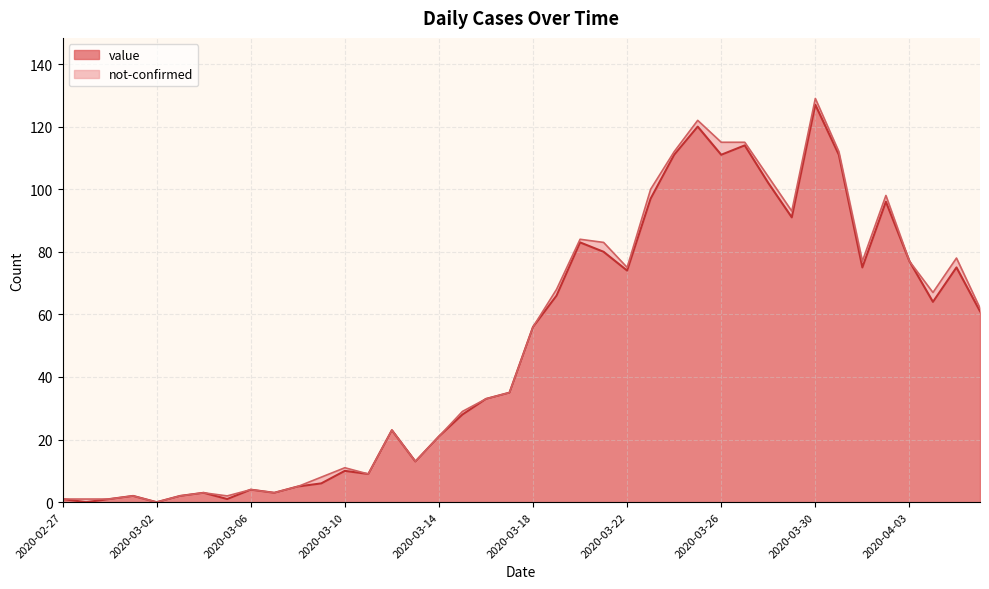

Rank the categories by value from highest to lowest.

2020-03-30, 2020-03-25, 2020-03-27, 2020-03-24, 2020-03-26, 2020-03-31, 2020-03-28, 2020-03-23, 2020-04-02, 2020-03-29, 2020-03-20, 2020-03-21, 2020-04-03, 2020-04-01, 2020-04-05, 2020-03-22, 2020-03-19, 2020-04-04, 2020-04-06, 2020-03-18, 2020-03-17, 2020-03-16, 2020-03-15, 2020-03-12, 2020-03-14, 2020-03-13, 2020-03-10, 2020-03-11, 2020-03-09, 2020-03-08, 2020-03-06, 2020-03-04, 2020-03-07, 2020-03-01, 2020-03-03, 2020-02-27, 2020-02-29, 2020-03-05, 2020-02-28, 2020-03-02